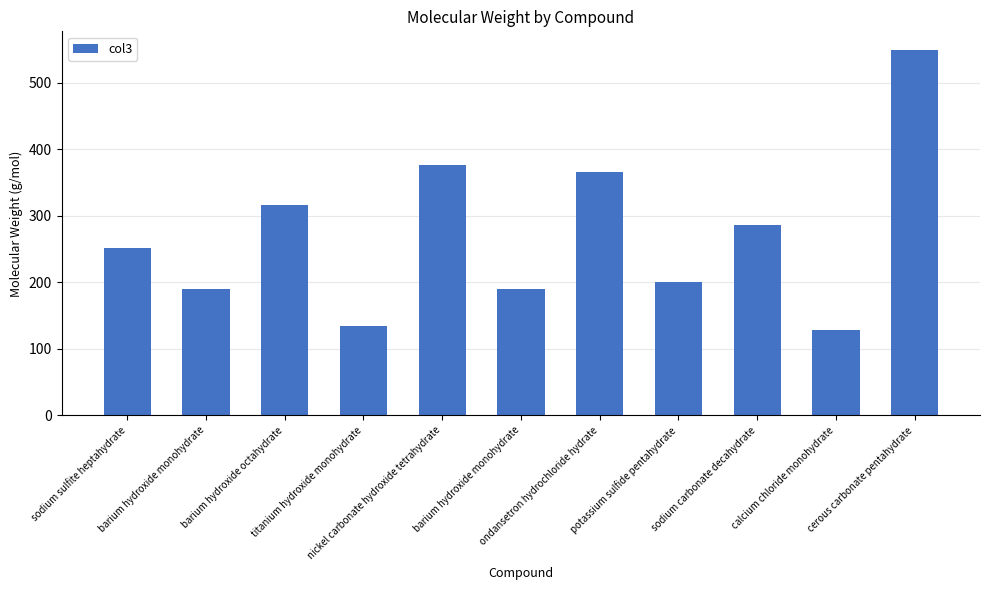

How many data points does each series have?

11